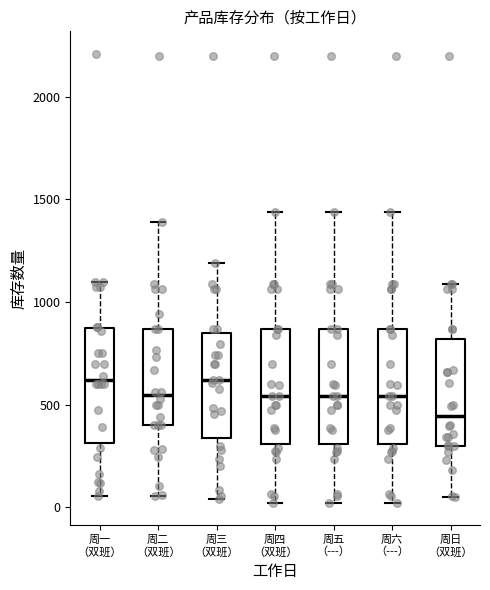

Where does the upper whisker of the box for 周四 （双班） end on the y-axis? The values are not printed on the chart, so give them approximately, as read against the axis.

1450